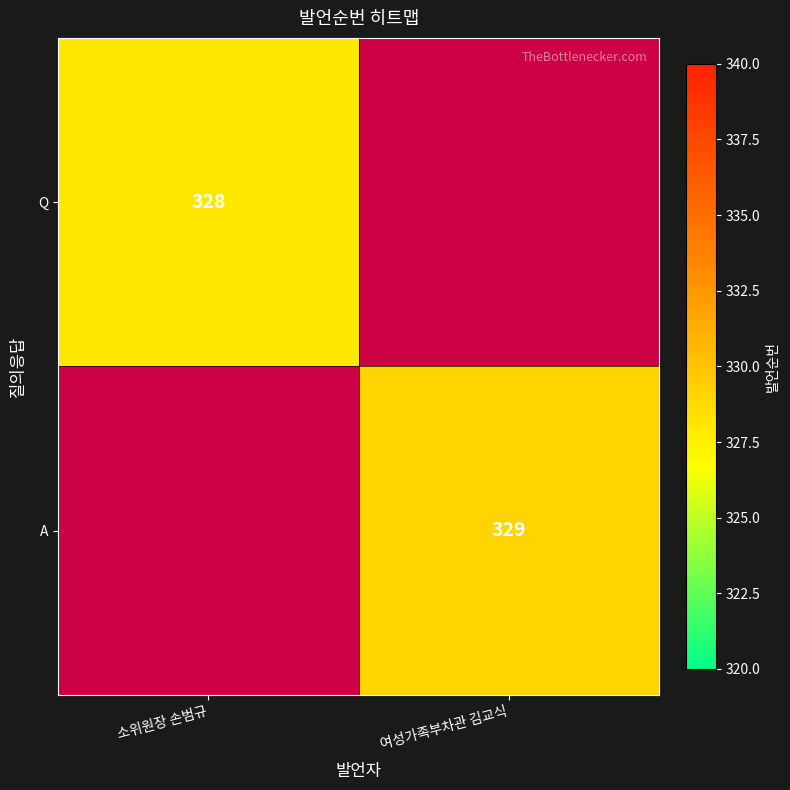

The value of A at 여성가족부차관 김교식 is 329. True or false?

True